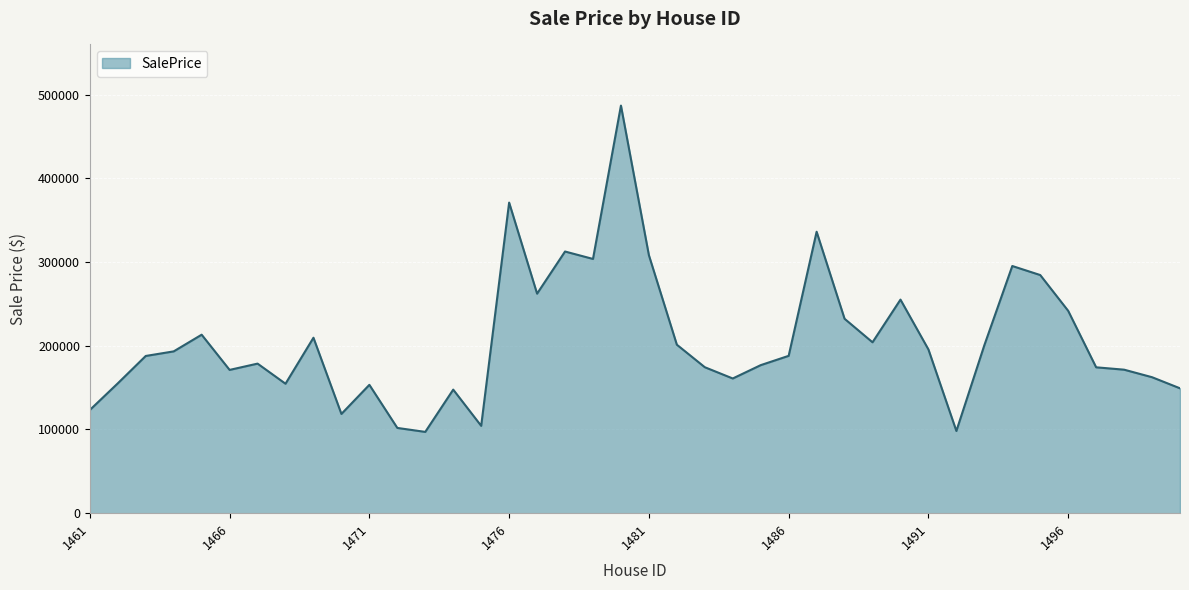

What is the maximum value shown in the chart?

486838.3